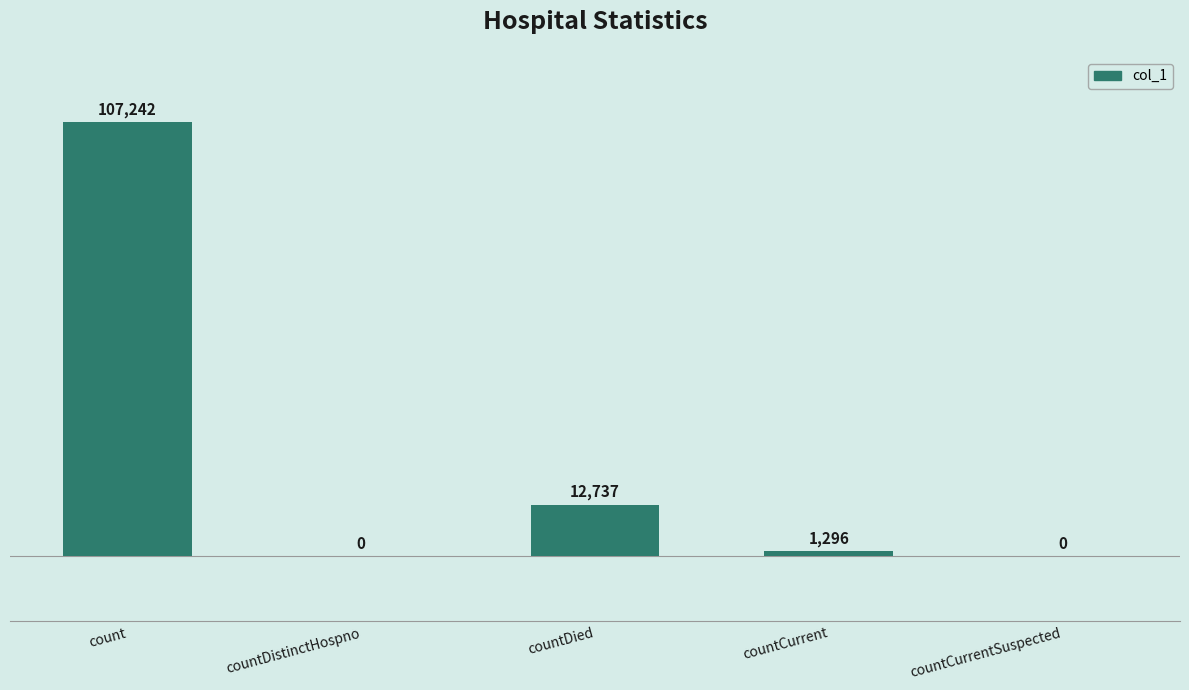

Are the bars horizontal?

No